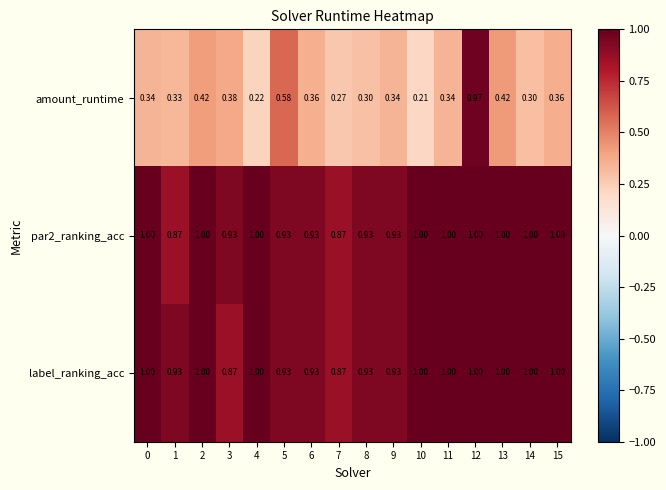

Which series changed the most between 1 and 5?

amount_runtime